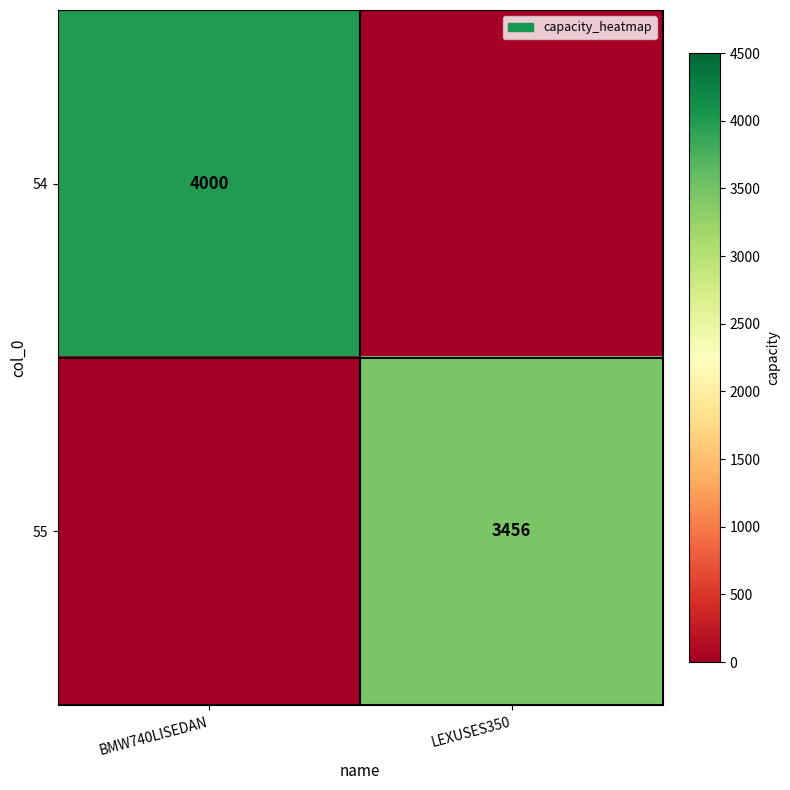

The value of 54 at BMW740LISEDAN is 1092. True or false?

False